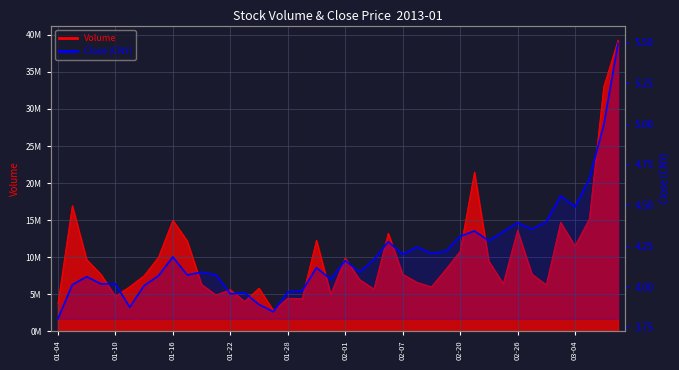

What is the difference between the second highest and minimum values?

1.2